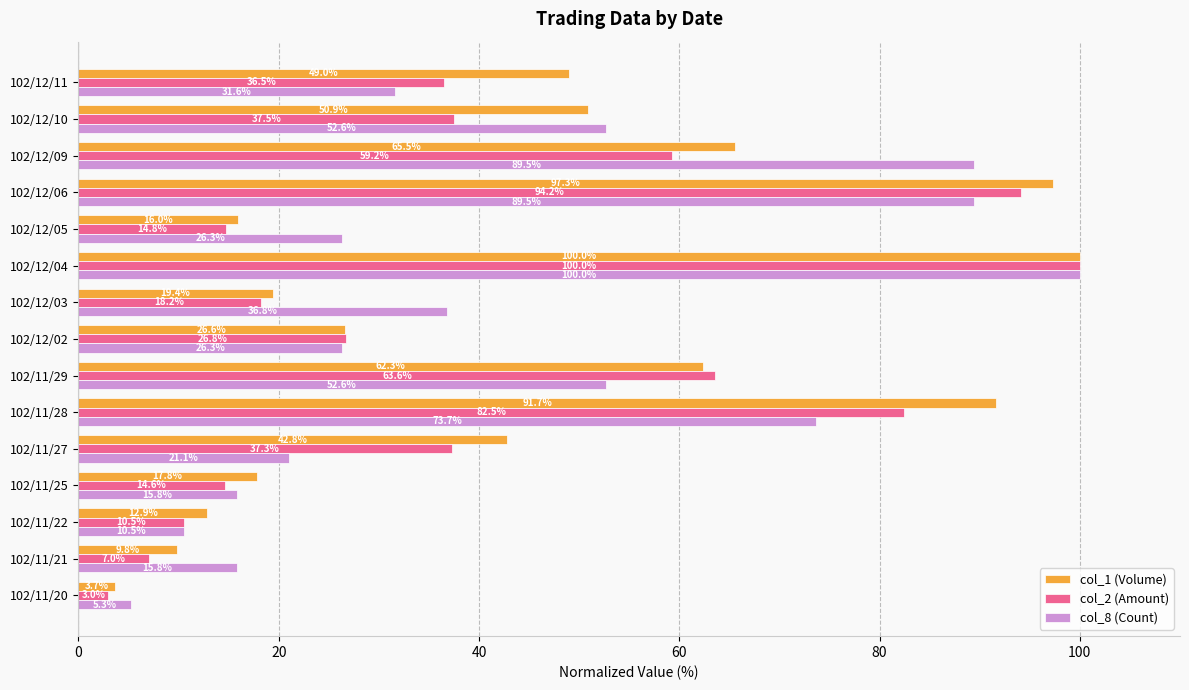

At which category is the sum across all series the highest?

102/12/04